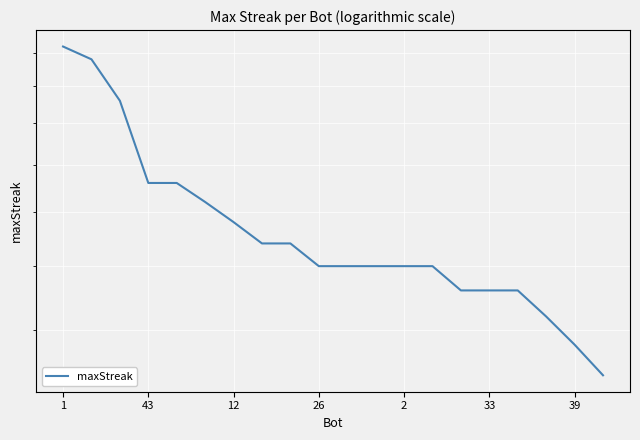

True or false: the data has more than 0 interior local peaks.

False